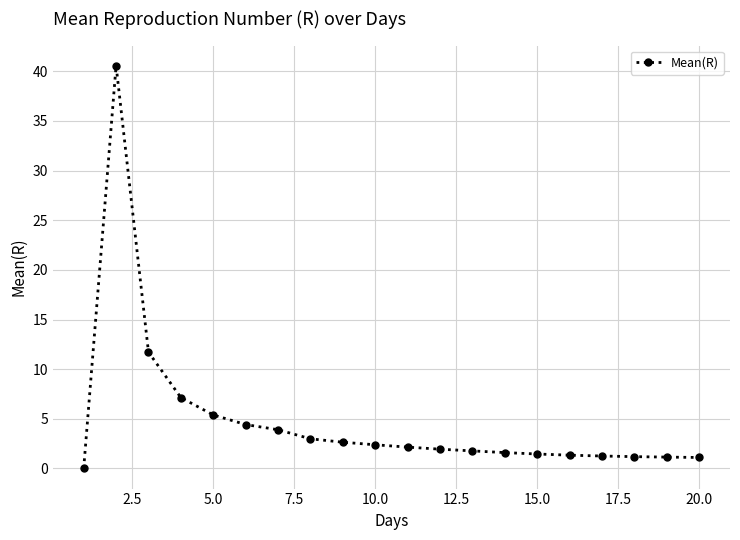

How many data points does each series have?

20